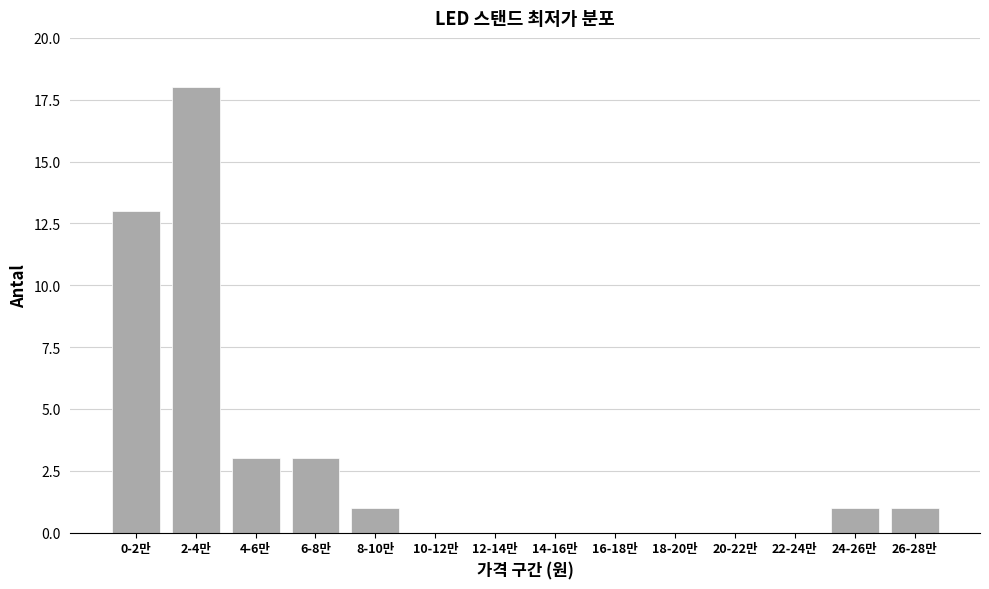

Reading right to left, list all the values displayed in this chart.

26-28만=1	24-26만=1	22-24만=0	20-22만=0	18-20만=0	16-18만=0	14-16만=0	12-14만=0	10-12만=0	8-10만=1	6-8만=3	4-6만=3	2-4만=18	0-2만=13